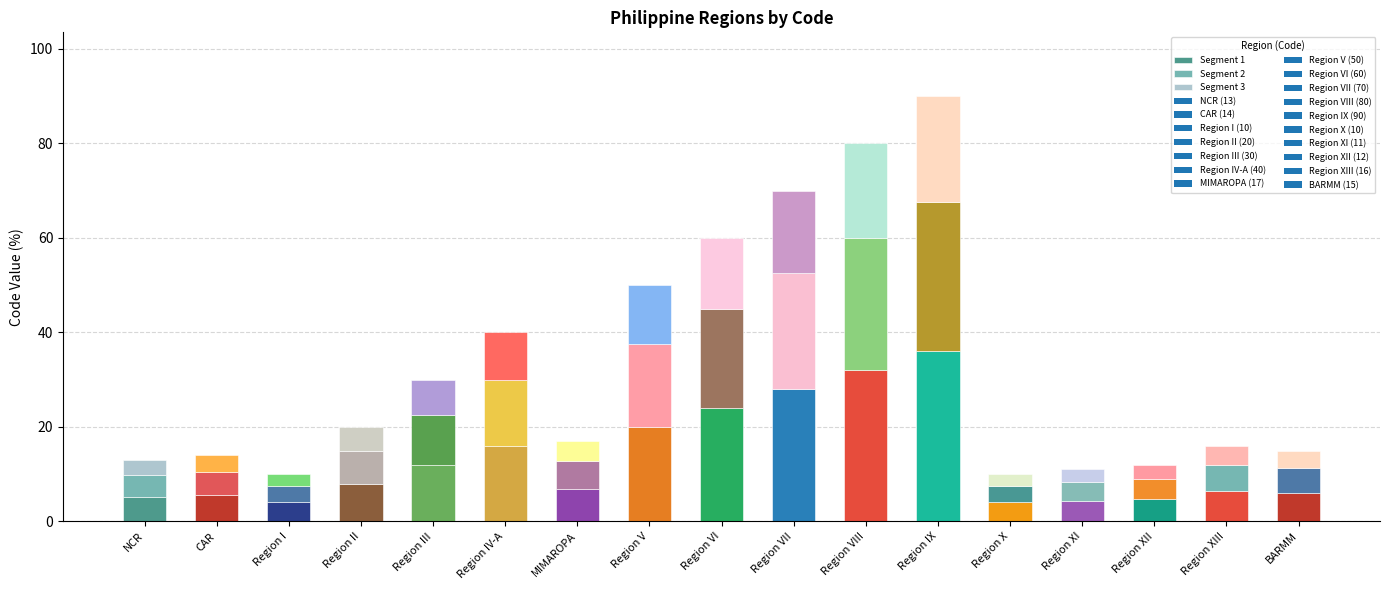

What is the total value across all series at Region V?

50.0